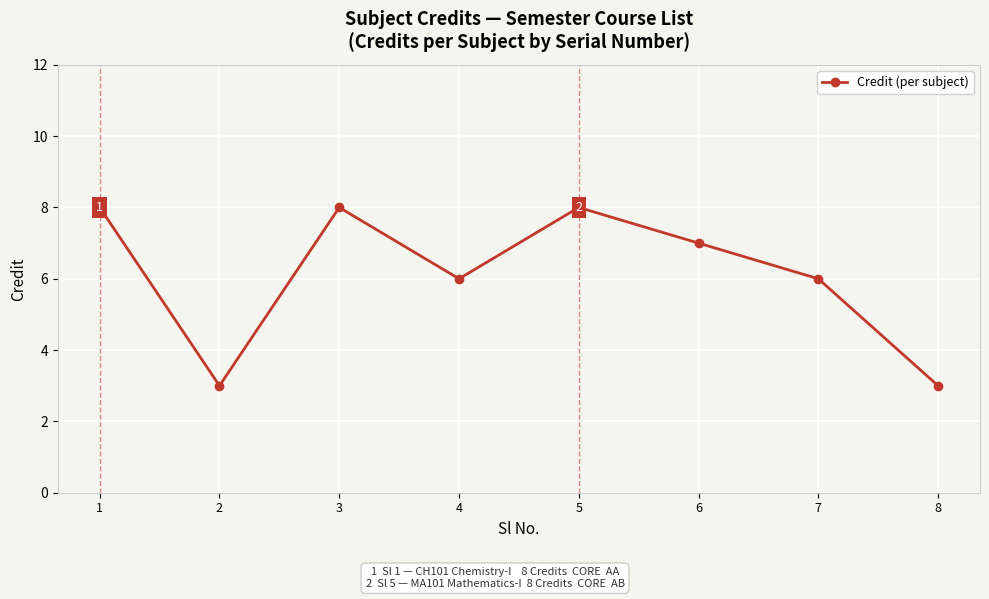

How many lines are shown in the chart?

1